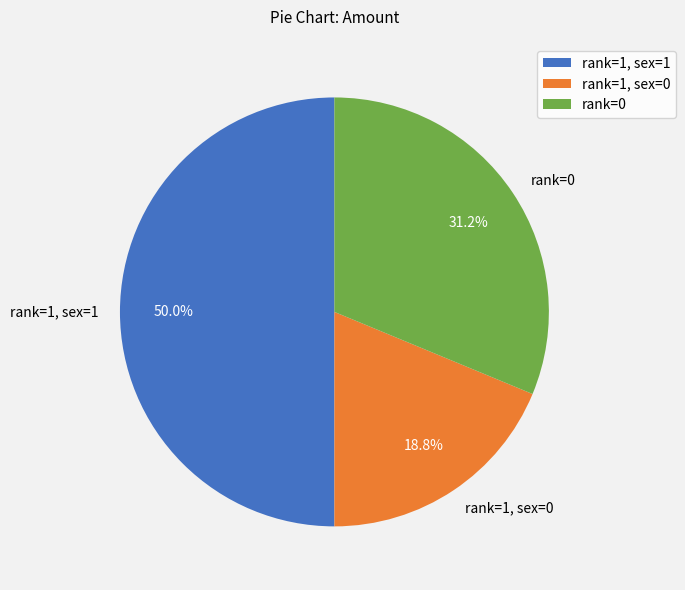

Rank the categories by value from lowest to highest.

rank=1, sex=0, rank=0, rank=1, sex=1